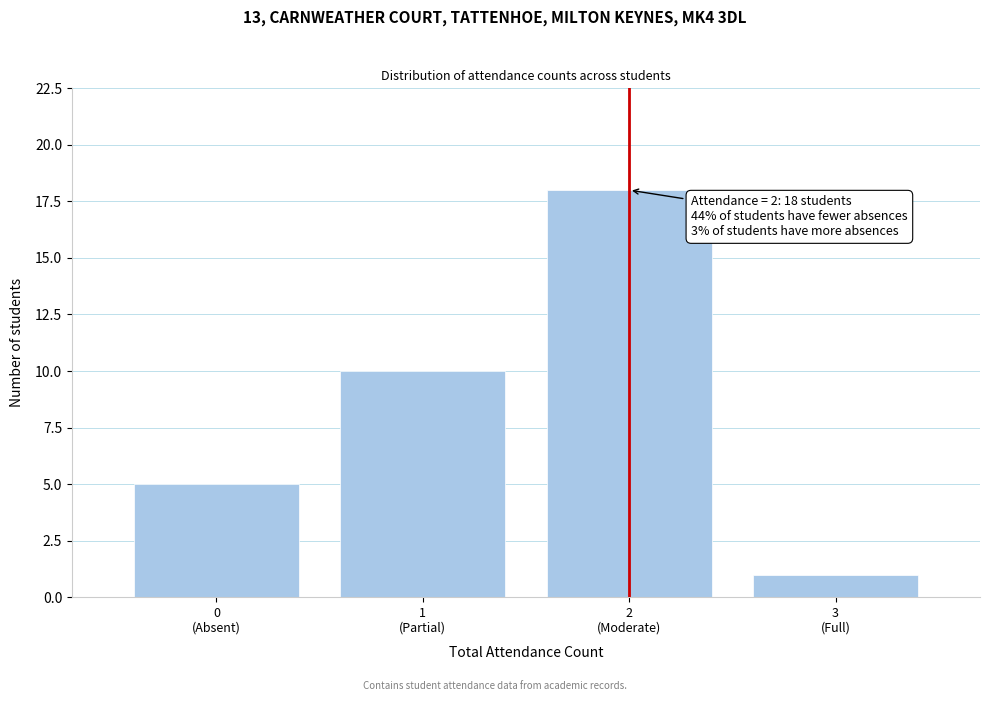

Reading right to left, list all the values displayed in this chart.

1	18	10	5